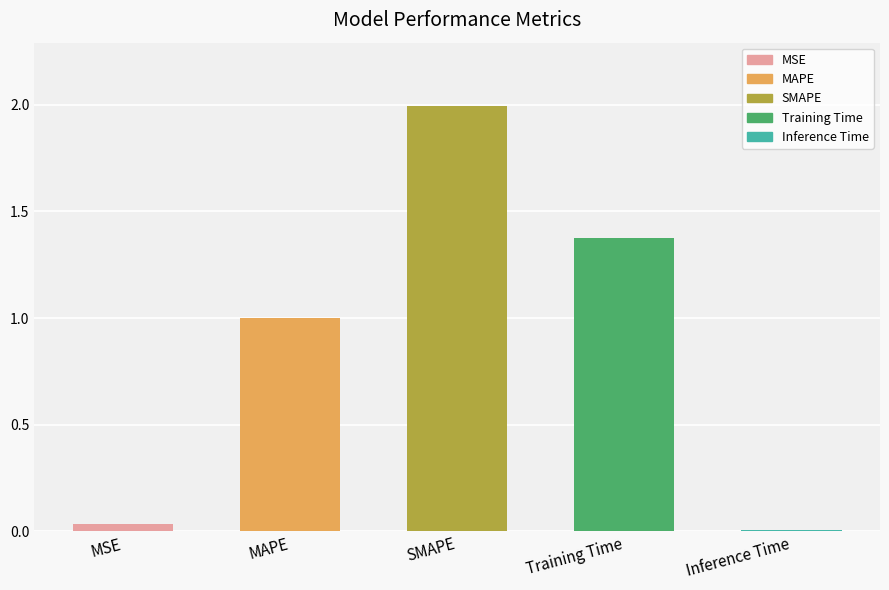

What value does the data have at MAPE?

1.0